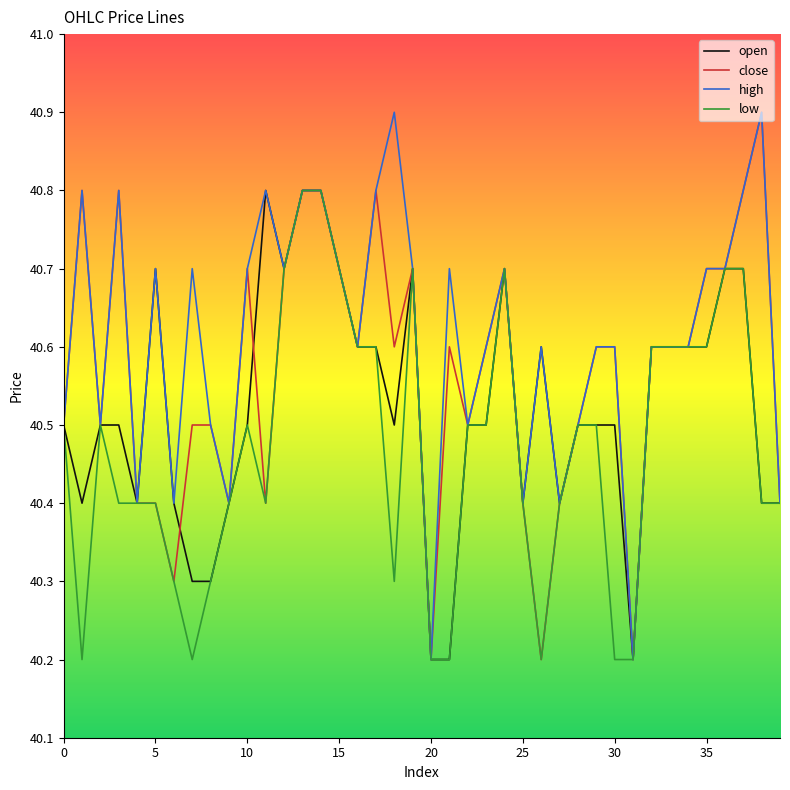

Reading right to left, what are all the values shown in this chart?

open: 40.4	40.4	40.7	40.7	40.6	40.6	40.6	40.6	40.2	40.5	40.5	40.5	40.4	40.6	40.4	40.7	40.5	40.5	40.2	40.2	40.7	40.5	40.6	40.6	40.7	40.8	40.8	40.7	40.8	40.5	40.4	40.3	40.3	40.4	40.7	40.4	40.5	40.5	40.4	40.5
close: 40.4	40.9	40.8	40.7	40.7	40.6	40.6	40.6	40.2	40.6	40.6	40.5	40.4	40.2	40.4	40.7	40.6	40.5	40.6	40.2	40.7	40.6	40.8	40.6	40.7	40.8	40.8	40.7	40.4	40.7	40.4	40.5	40.5	40.3	40.4	40.4	40.8	40.5	40.8	40.5
high: 40.4	40.9	40.8	40.7	40.7	40.6	40.6	40.6	40.2	40.6	40.6	40.5	40.4	40.6	40.4	40.7	40.6	40.5	40.7	40.2	40.7	40.9	40.8	40.6	40.7	40.8	40.8	40.7	40.8	40.7	40.4	40.5	40.7	40.4	40.7	40.4	40.8	40.5	40.8	40.5
low: 40.4	40.4	40.7	40.7	40.6	40.6	40.6	40.6	40.2	40.2	40.5	40.5	40.4	40.2	40.4	40.7	40.5	40.5	40.2	40.2	40.7	40.3	40.6	40.6	40.7	40.8	40.8	40.7	40.4	40.5	40.4	40.3	40.2	40.3	40.4	40.4	40.4	40.5	40.2	40.5